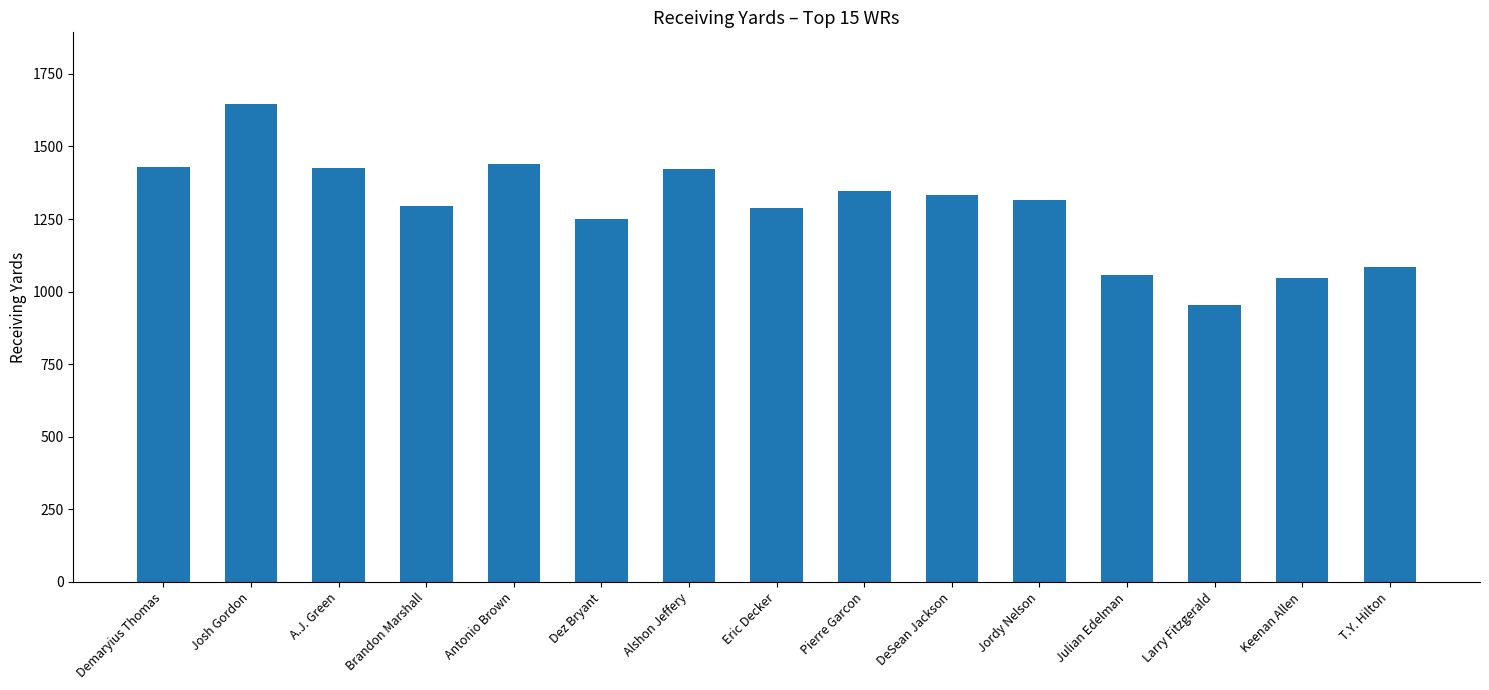

What is the difference between the maximum and minimum values?

692